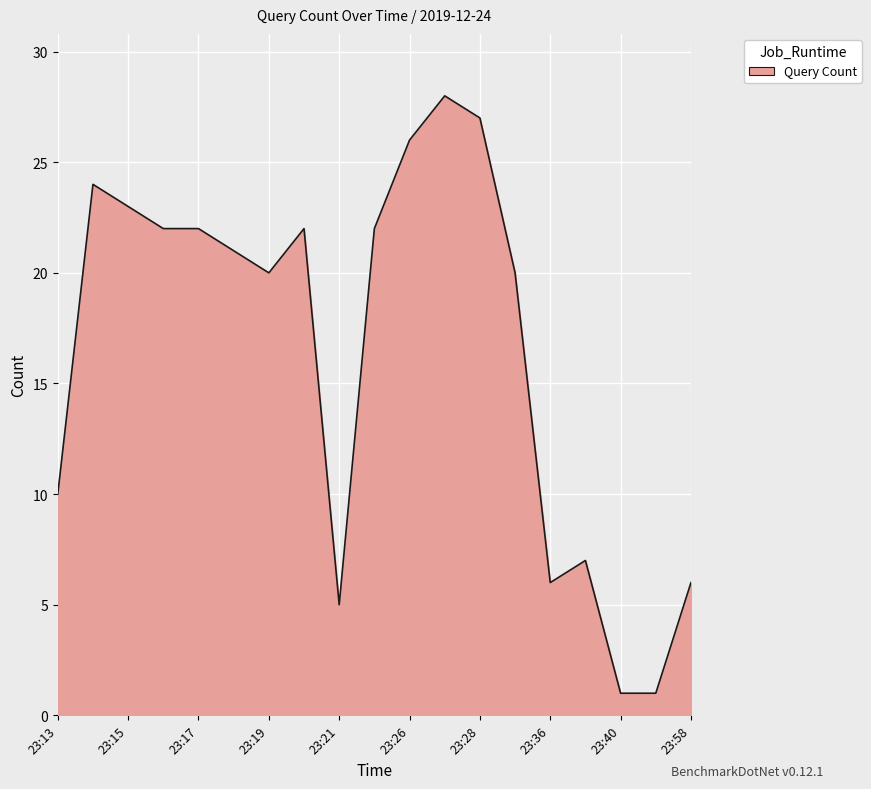

How many lines are shown in the chart?

1